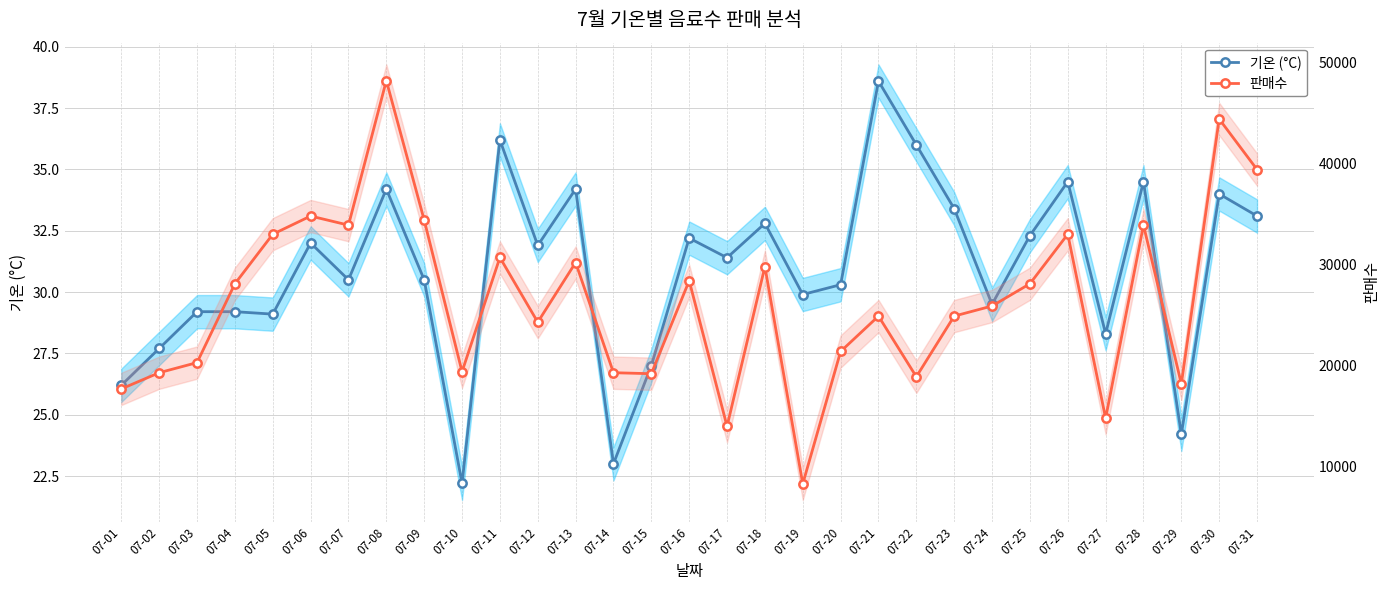

At how many categories does at least one series exceed 35770?

3